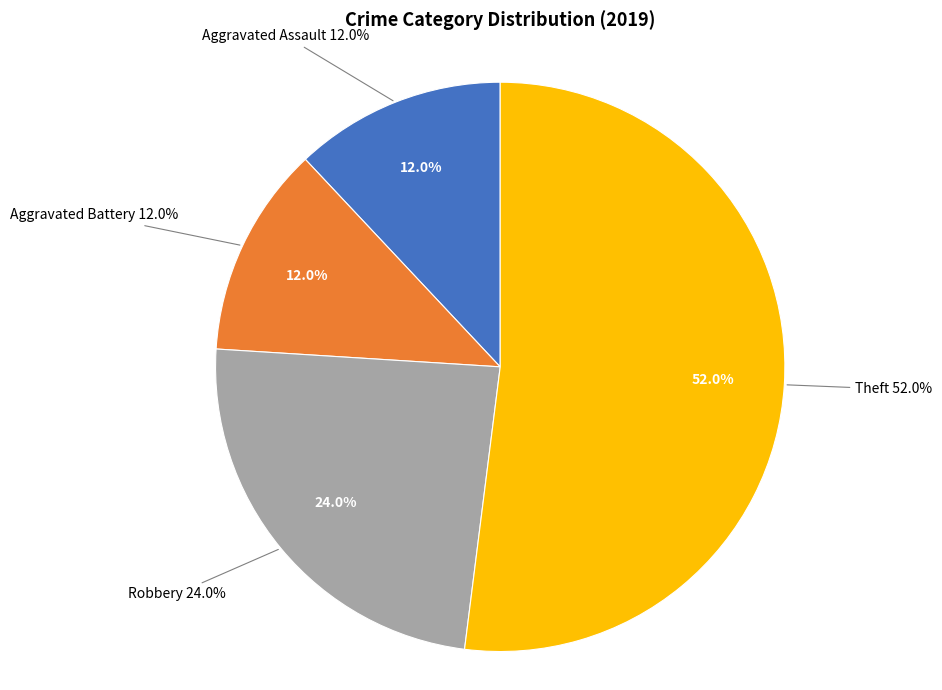

Which slice is the largest?

Theft